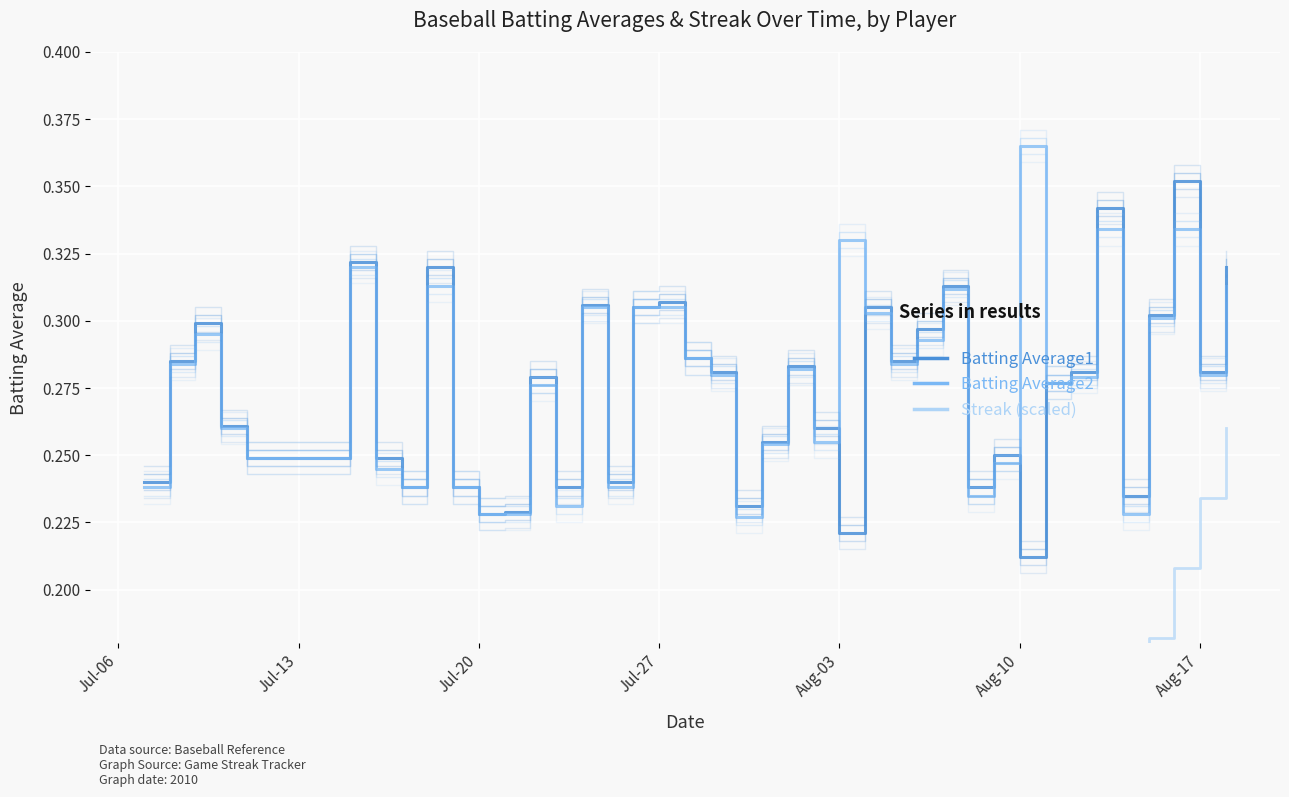

Is it true that Batting Average1 equals 0.4 at 21?

False